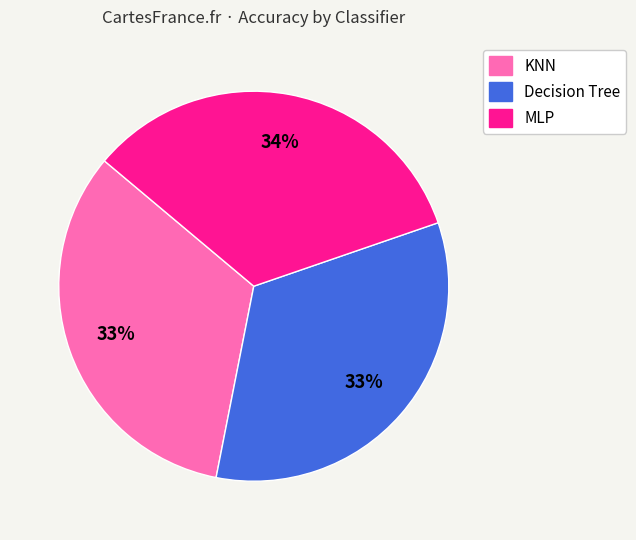

How many slices are in this pie chart?

3